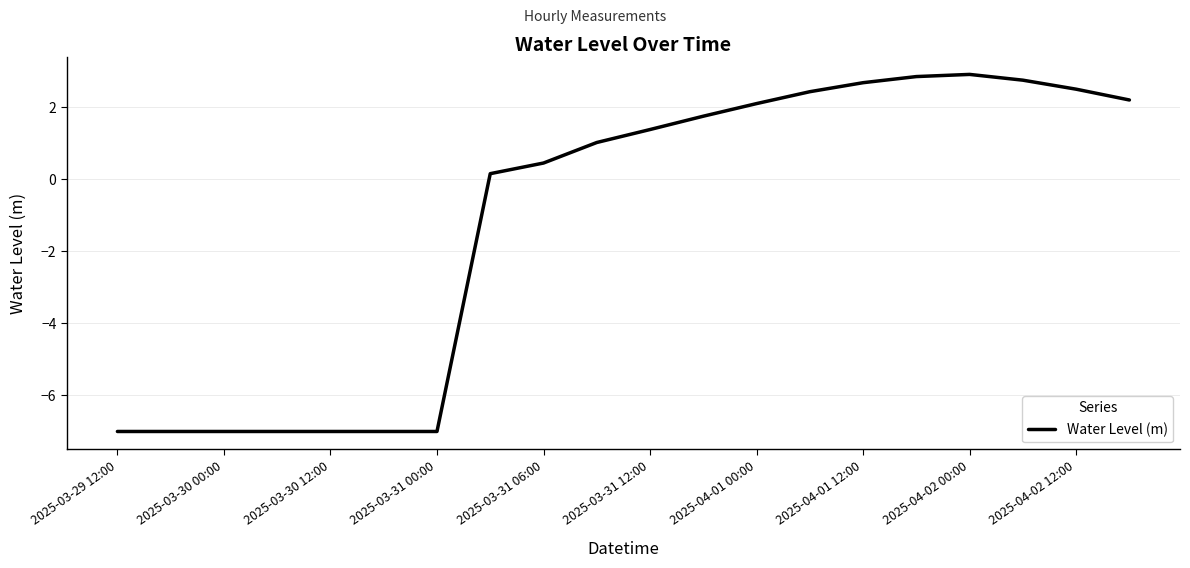

What is the smallest value displayed?

-7.0